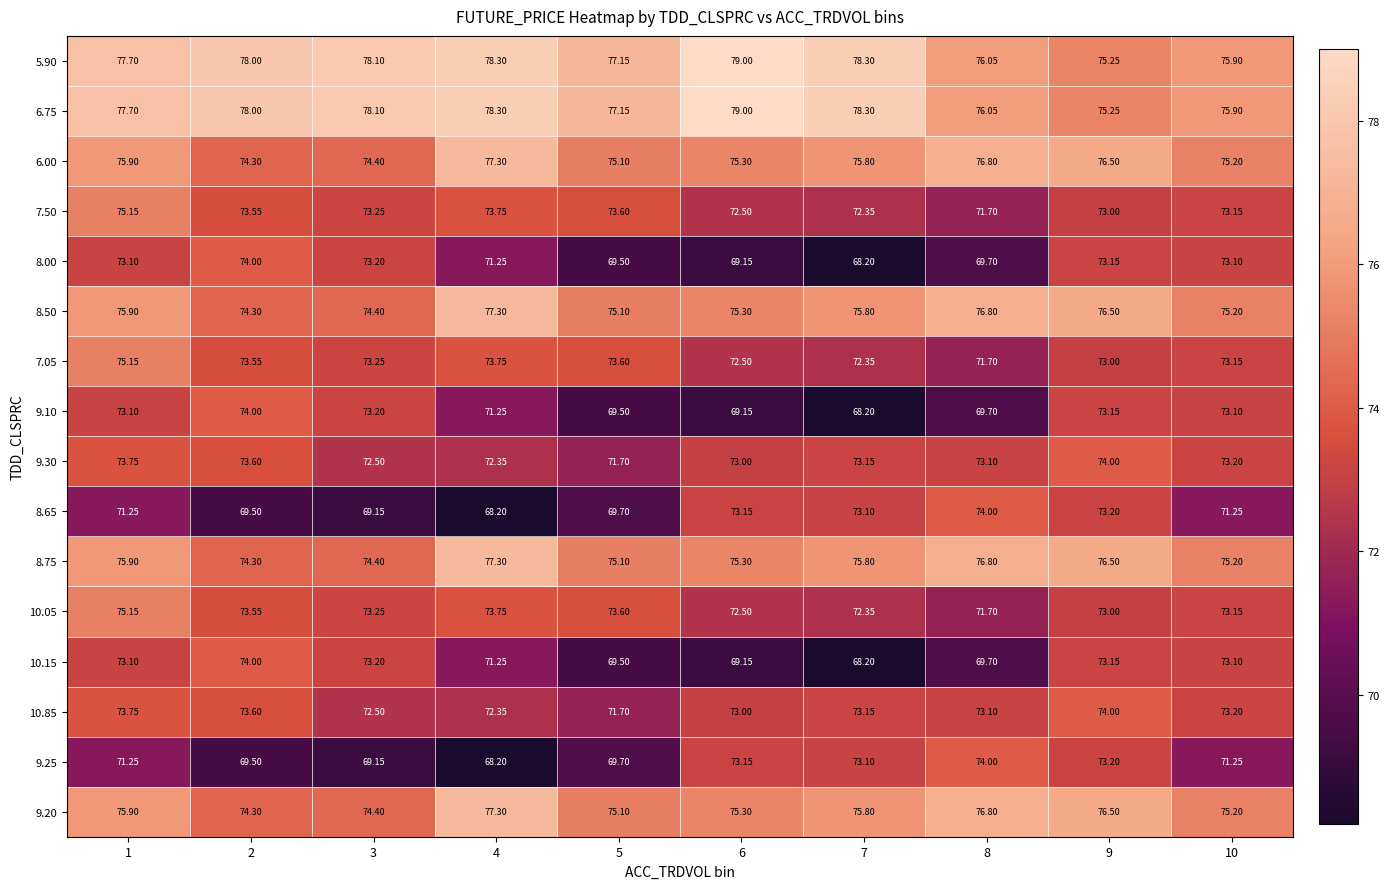

Is the value of 8.00 at 5 greater than the value of 6.75 at 4?

No